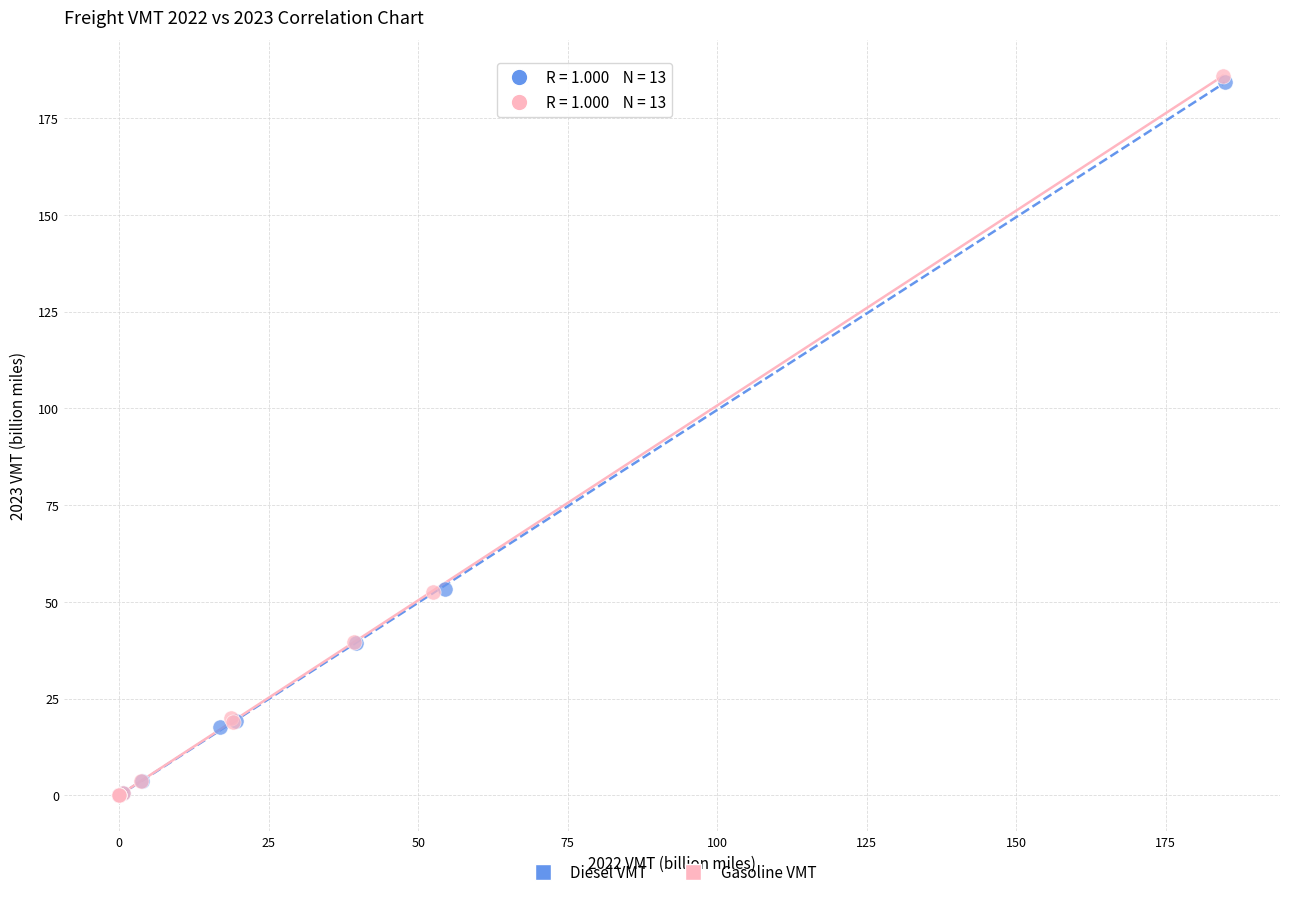

Which series has the widest spread of Y values?

Gasoline VMT